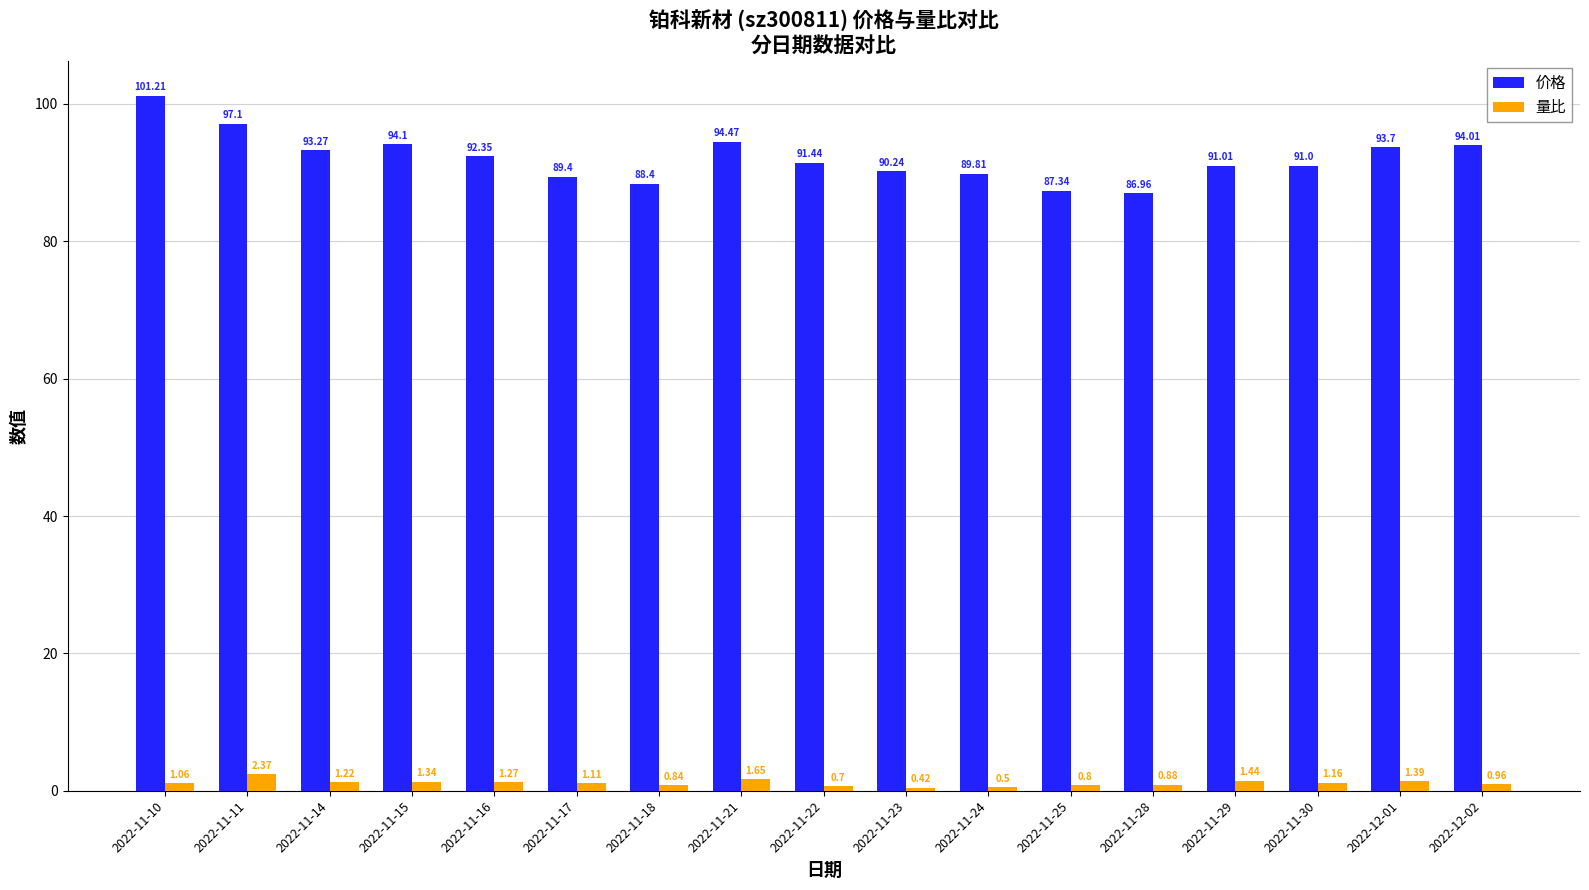

What is the label of the 12th bar from the right?

2022-11-17